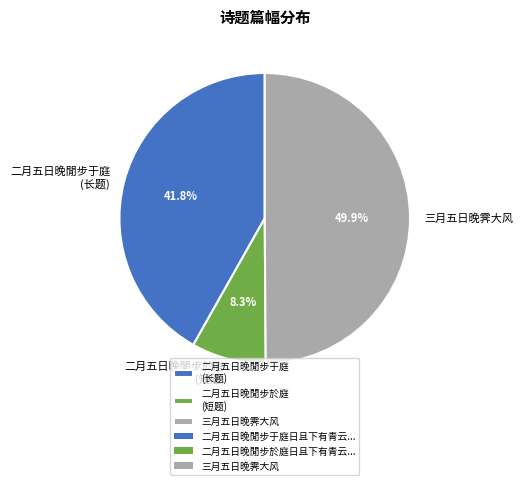

Is it true that 三月五日晚霁大风 is 50% of the pie?

True